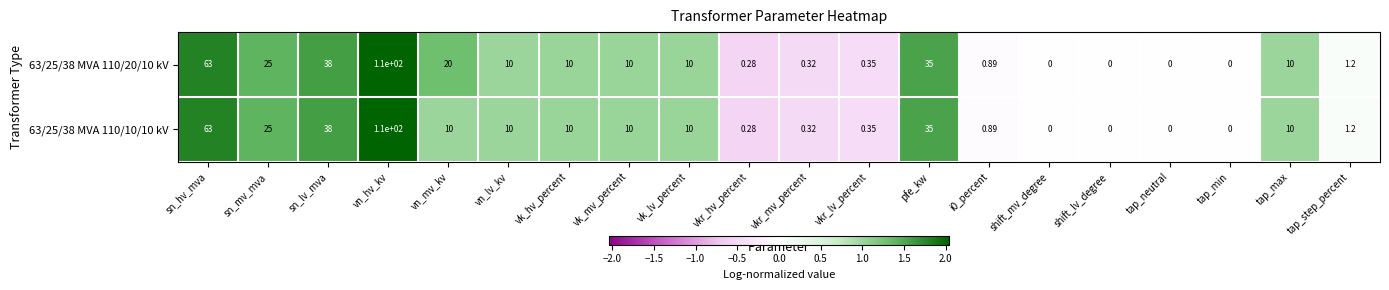

At which label does 63/25/38 MVA 110/20/10 kV first exceed 10?

sn_hv_mva